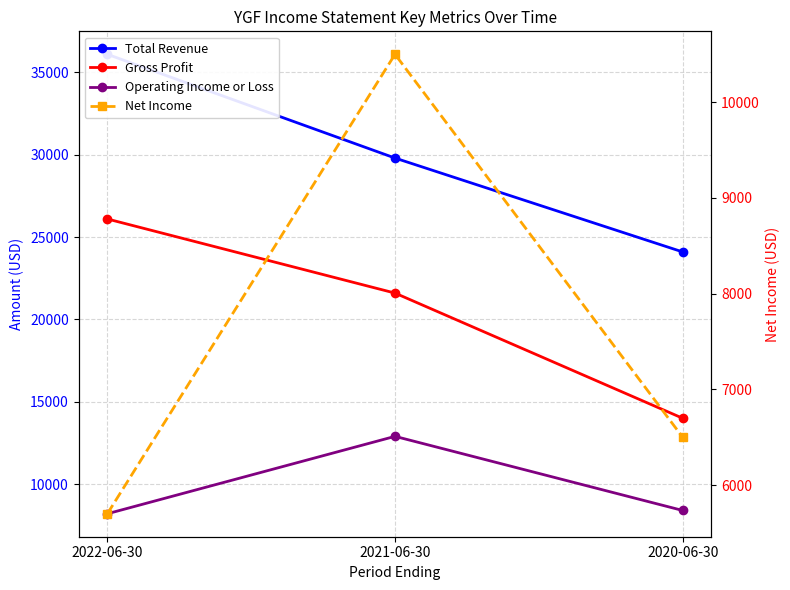

What is the minimum value shown in the chart?

5700